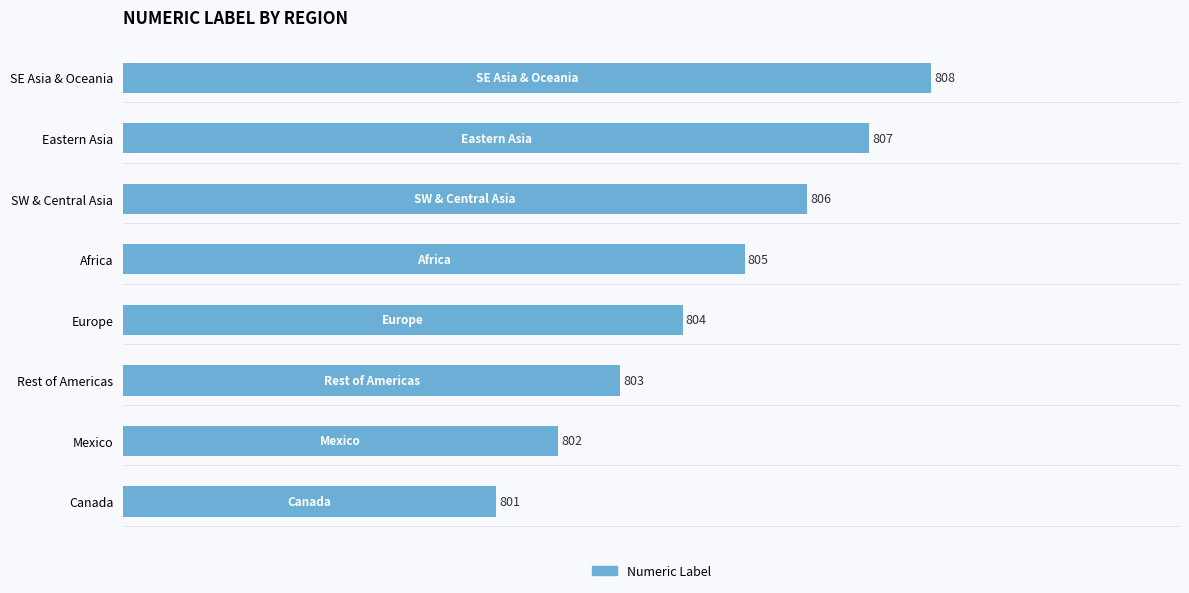

Count the values in the range 803 to 807.

5